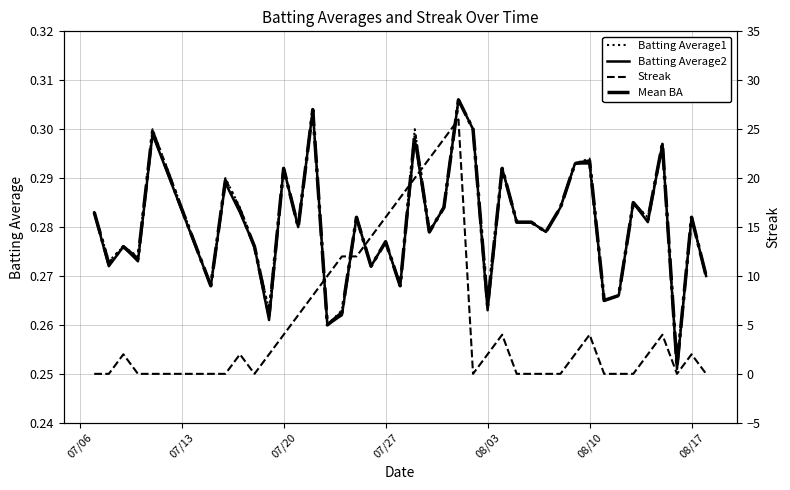

Reading left to right, list all the values displayed in this chart.

Batting Average1: 0.3	0.3	0.3	0.3	0.3	0.3	0.3	0.3	0.3	0.3	0.3	0.3	0.3	0.3	0.3	0.3	0.3	0.3	0.3	0.3	0.3	0.3	0.3	0.3	0.3	0.3	0.3	0.3	0.3	0.3	0.3	0.3	0.3	0.3	0.3	0.3	0.3	0.3	0.3	0.3
Batting Average2: 0.3	0.3	0.3	0.3	0.3	0.3	0.3	0.3	0.3	0.3	0.3	0.3	0.3	0.3	0.3	0.3	0.3	0.3	0.3	0.3	0.3	0.3	0.3	0.3	0.3	0.3	0.3	0.3	0.3	0.3	0.3	0.3	0.3	0.3	0.3	0.3	0.3	0.3	0.3	0.3
Mean BA: 0.3	0.3	0.3	0.3	0.3	0.3	0.3	0.3	0.3	0.3	0.3	0.3	0.3	0.3	0.3	0.3	0.3	0.3	0.3	0.3	0.3	0.3	0.3	0.3	0.3	0.3	0.3	0.3	0.3	0.3	0.3	0.3	0.3	0.3	0.3	0.3	0.3	0.3	0.3	0.3
Streak: 0.0	0.0	2.0	0.0	0.0	0.0	0.0	2.0	0.0	2.0	4.0	6.0	8.0	10.0	12.0	12.0	14.0	16.0	18.0	20.0	22.0	24.0	26.0	0.0	2.0	4.0	0.0	0.0	0.0	0.0	2.0	4.0	0.0	0.0	0.0	2.0	4.0	0.0	2.0	0.0